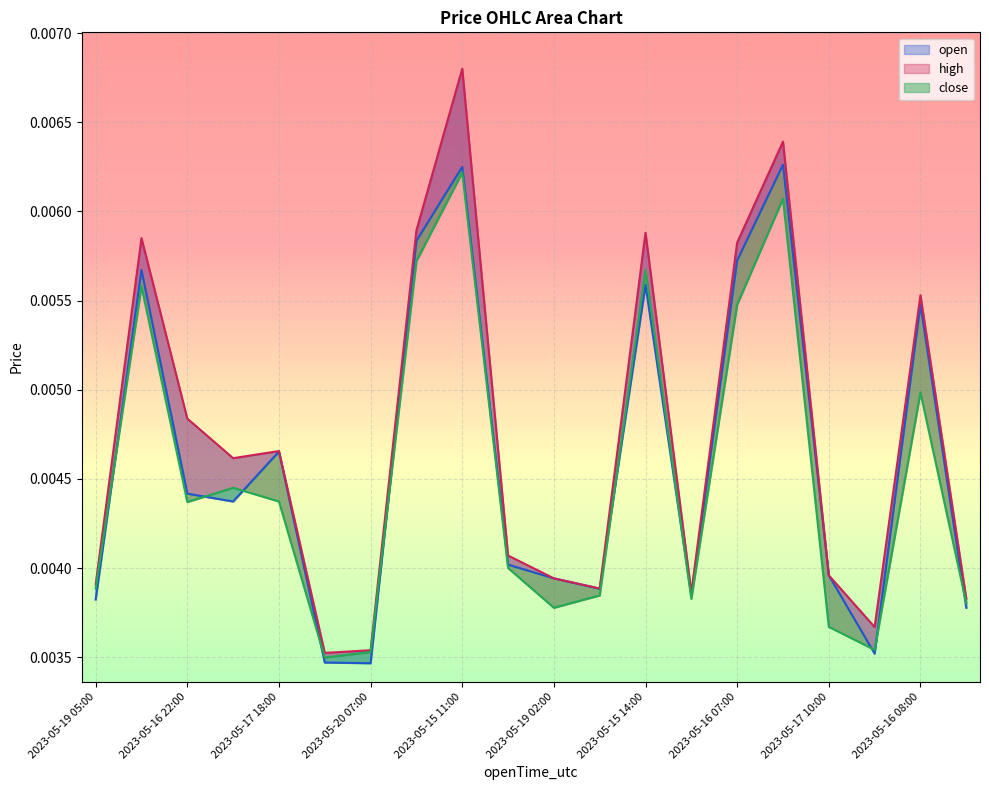

Which category has the lowest value in the open series?

2023-05-20 07:00